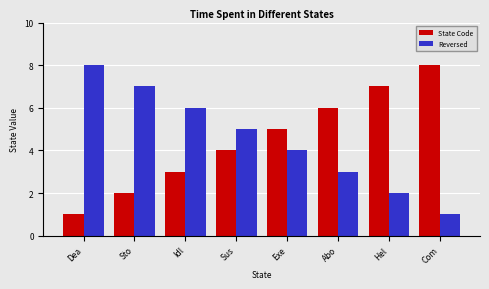

What is the greatest value displayed?

8